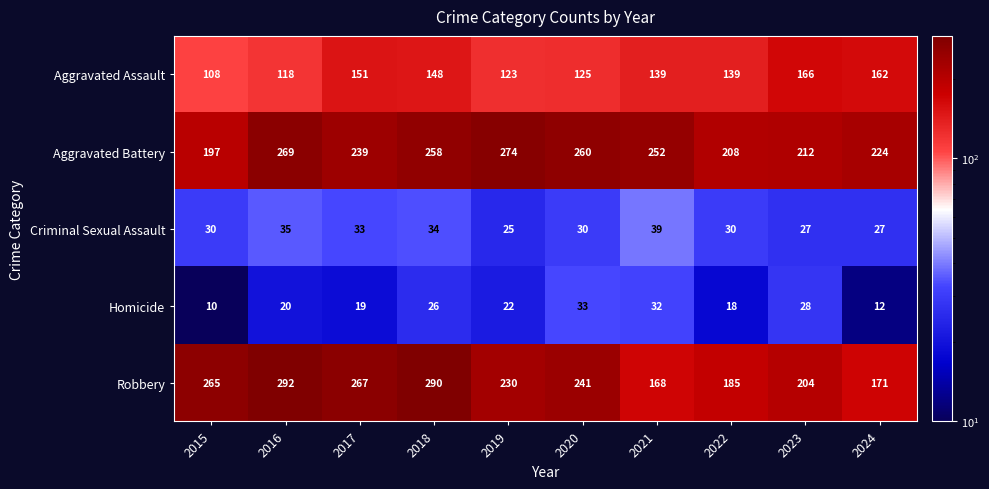

Where is Aggravated Battery nearest to the value 235?

2017